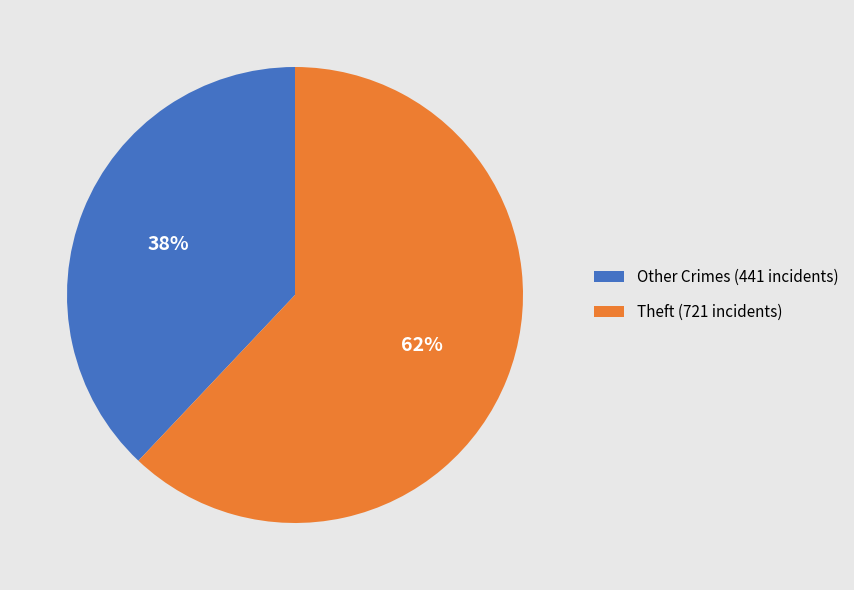

True or false: Theft (721 incidents) accounts for 56% of the total.

False